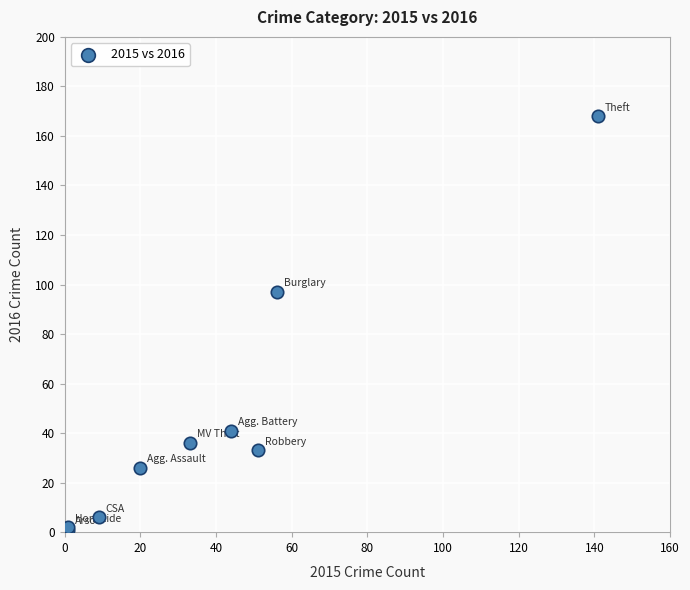

What Y value in the scatter plot is closest to 84?

97